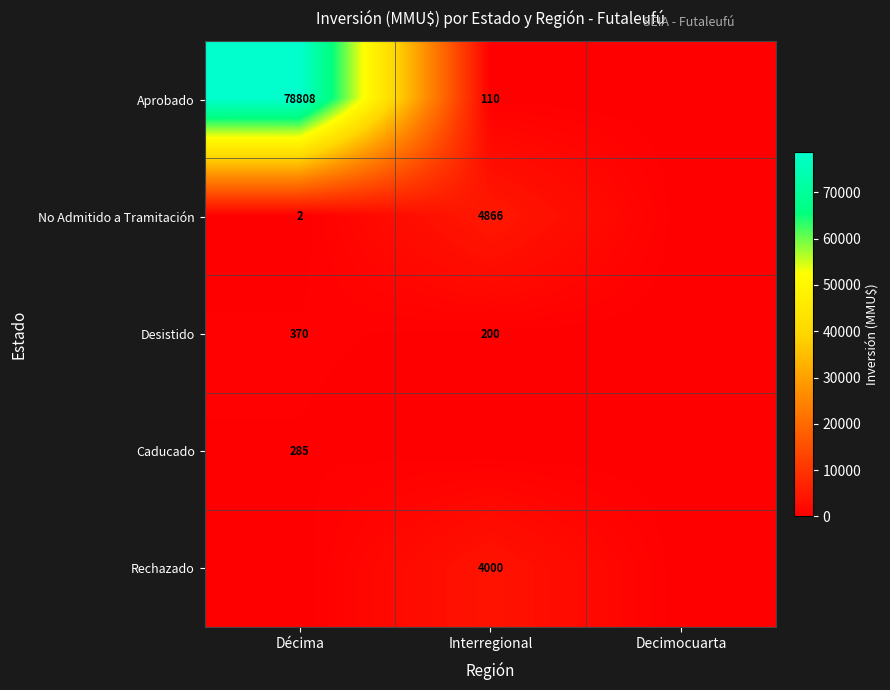

Is it true that Desistido equals 370 at Décima?

True